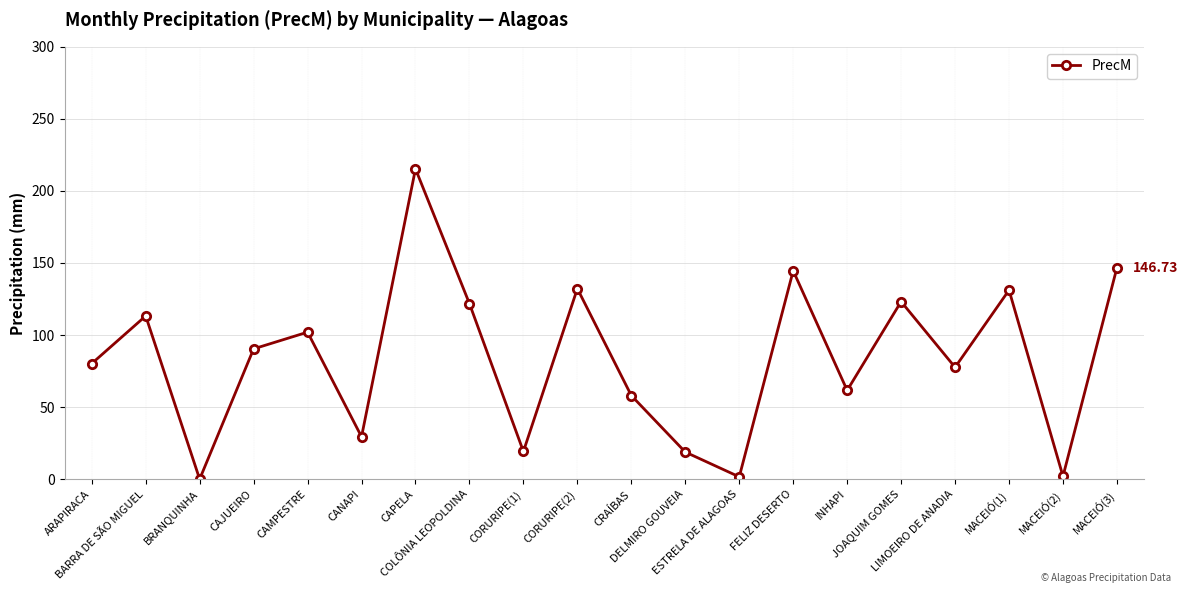

The value at LIMOEIRO DE ANADIA is 77.6. True or false?

True